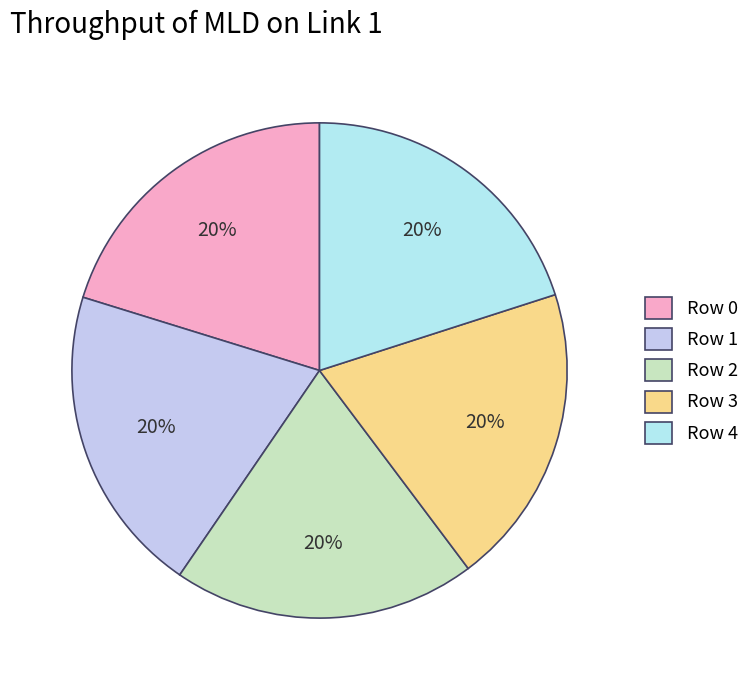

How many slices are in this pie chart?

5